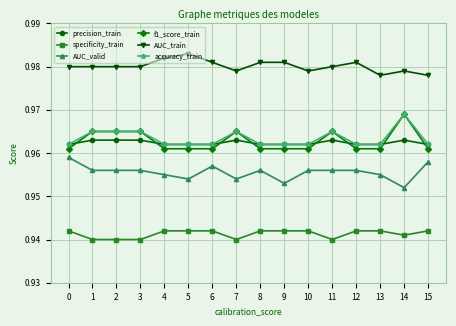

At how many categories does at least one series exceed 0?

16